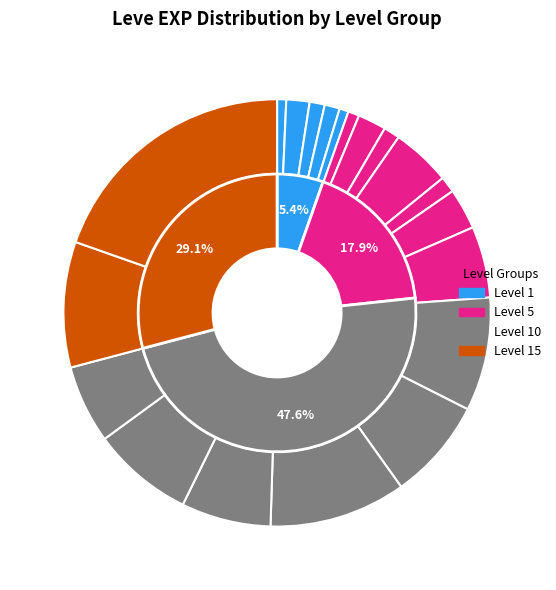

What percentage is the Book and a Hard(15) slice, to the nearest percent?

20%